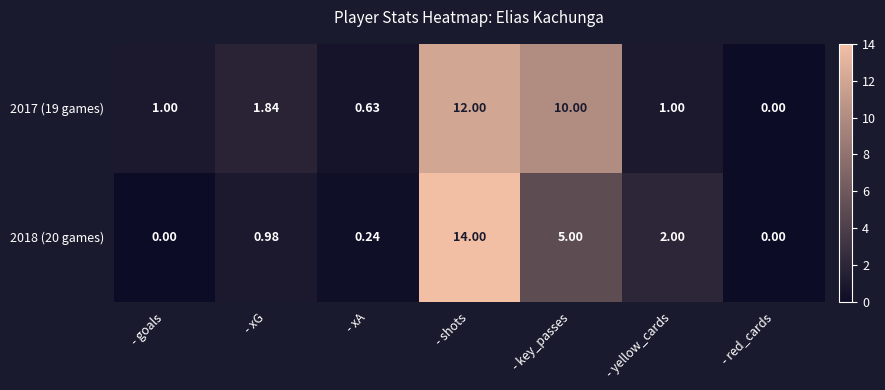

How many data points does each series have?

7